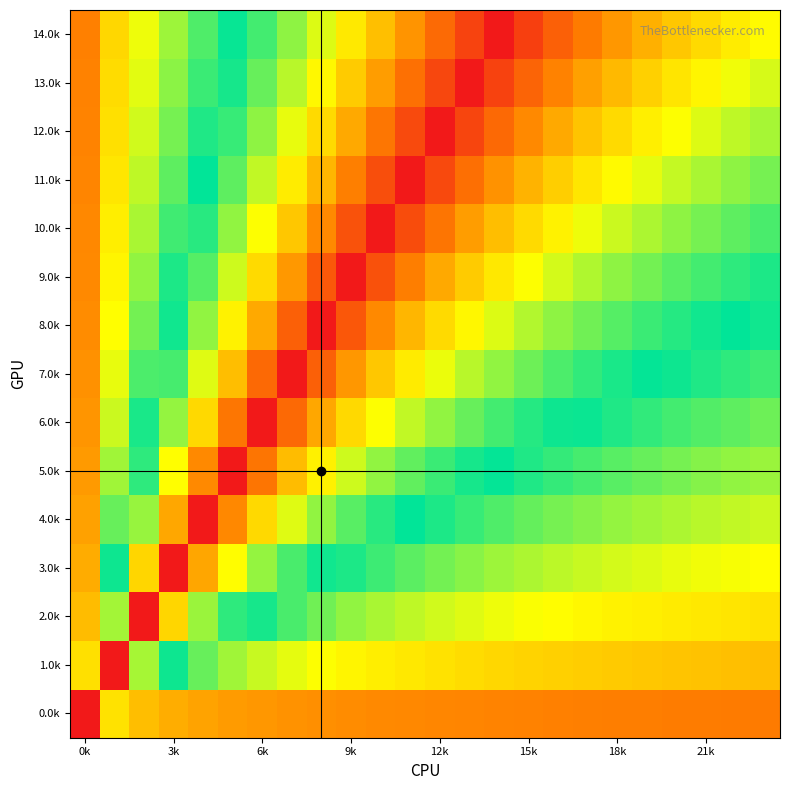

How many distinct data groups are displayed?

15